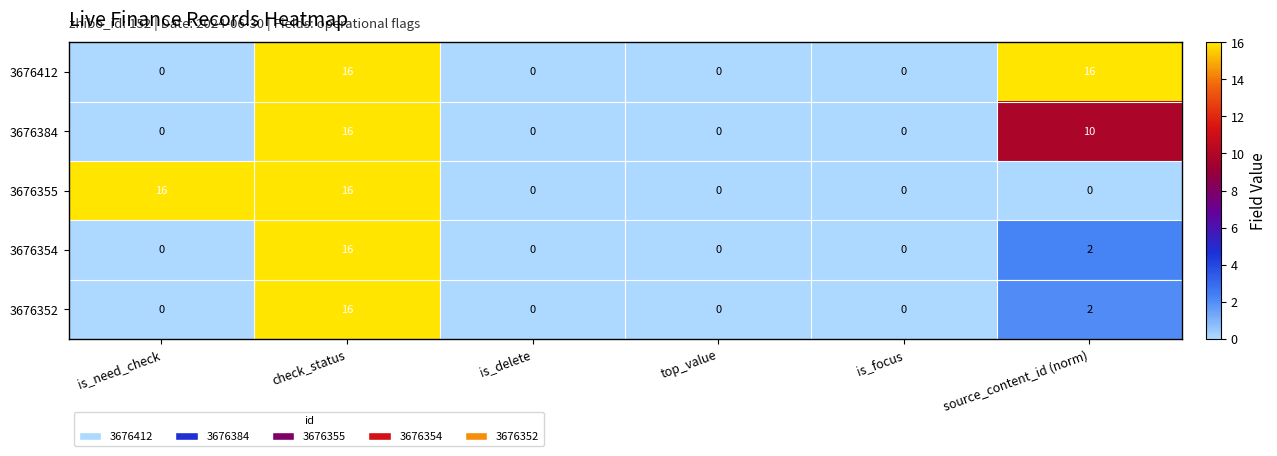

Reading right to left, extract all data points from this chart.

3676412: 16	0	0	0	16	0
3676384: 10	0	0	0	16	0
3676355: 0	0	0	0	16	16
3676354: 2	0	0	0	16	0
3676352: 2	0	0	0	16	0